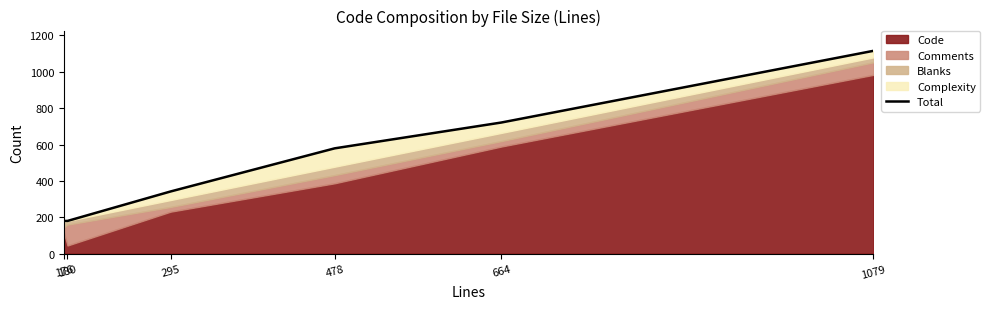

Rank the categories by value from lowest to highest.

176, 180, 295, 478, 664, 1079